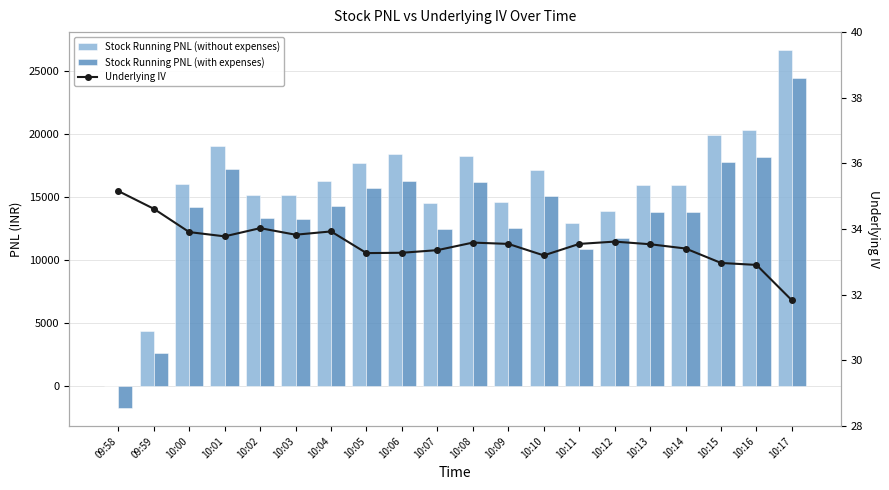

What is the label of the 20th bar from the left?

10:17